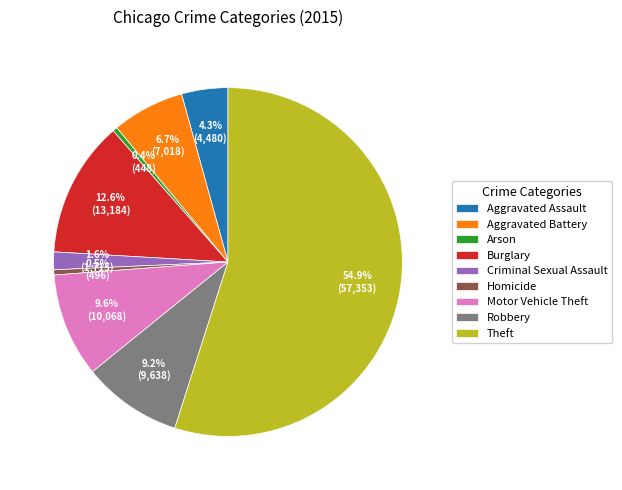

Which slice is the largest?

Theft